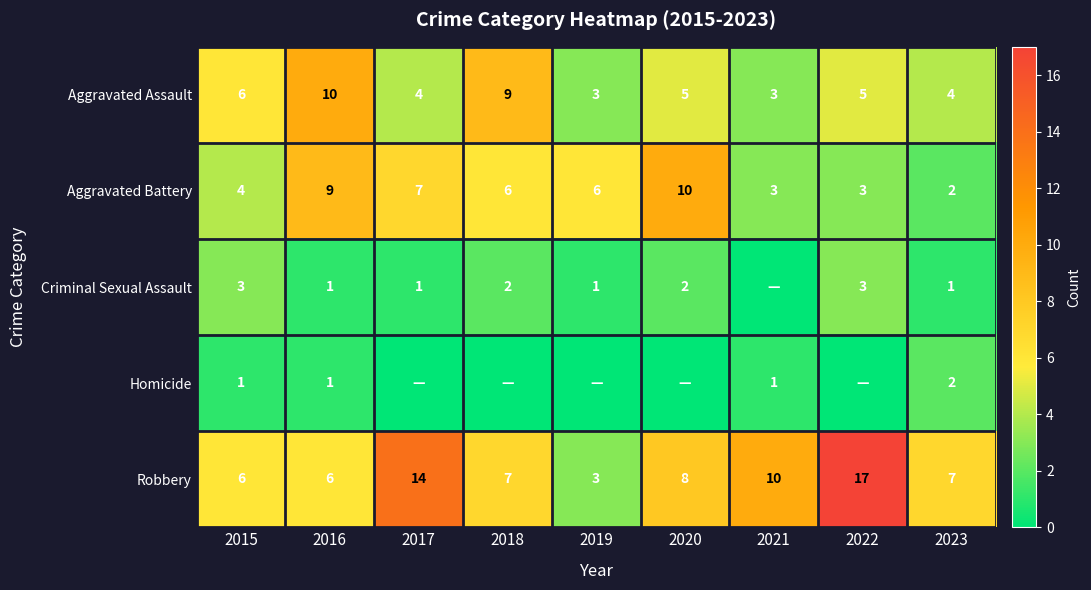

What is the difference between the maximum and minimum values in the Aggravated Assault series?

7